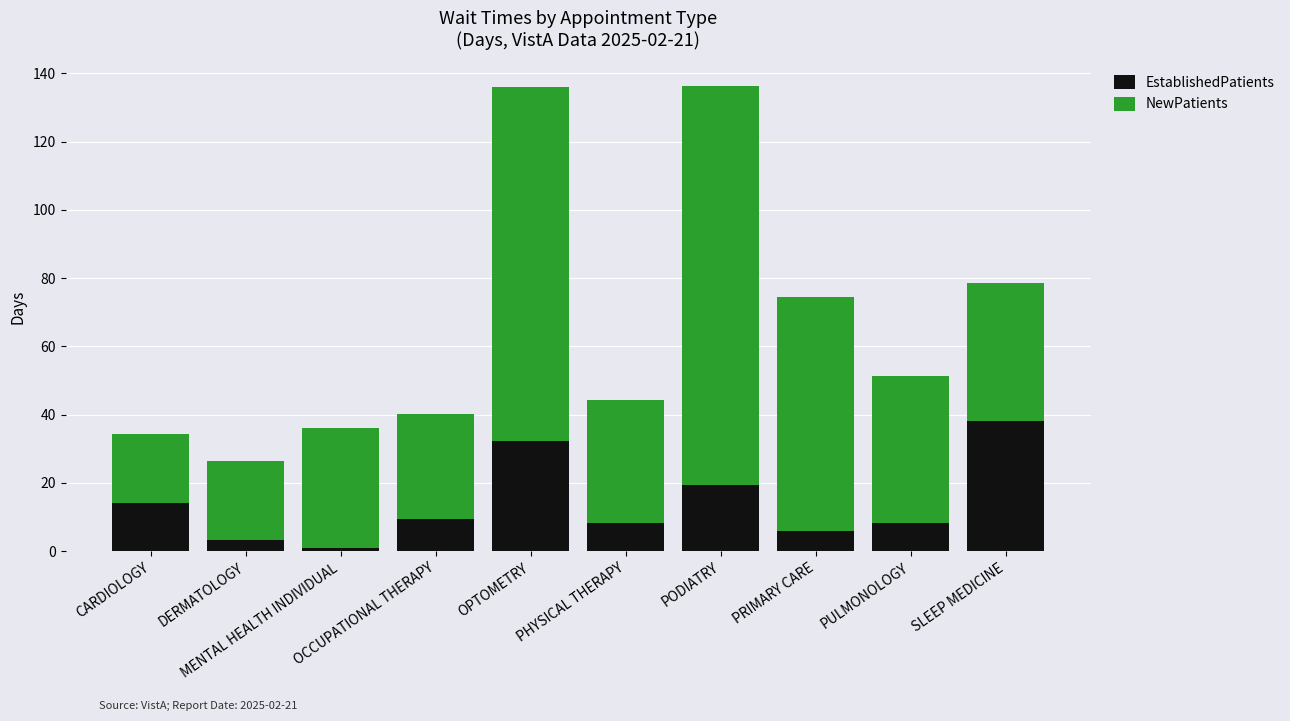

What is the sum of all EstablishedPatients values?

140.2